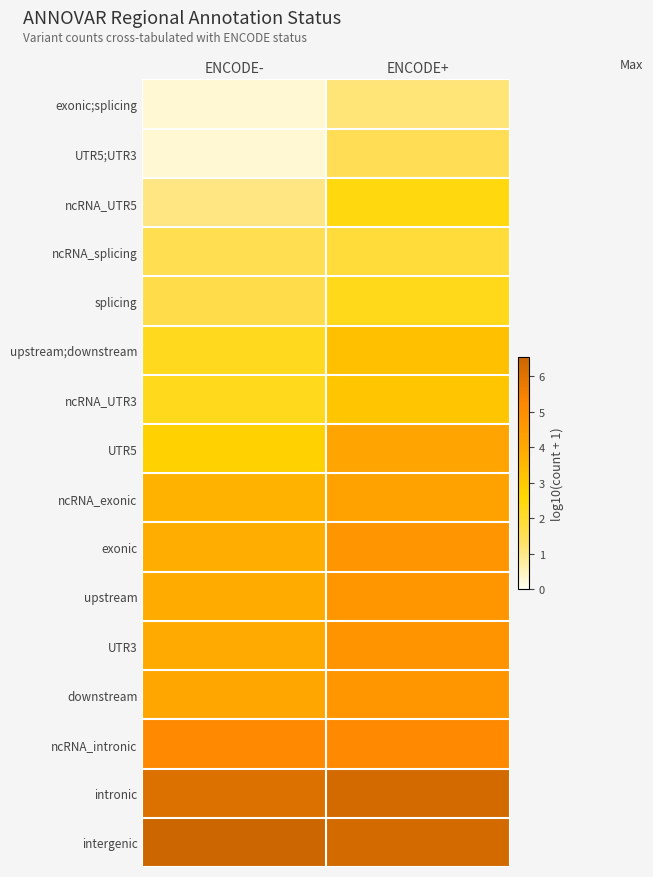

What is the difference between the highest and lowest values at ENCODE-?

6.2